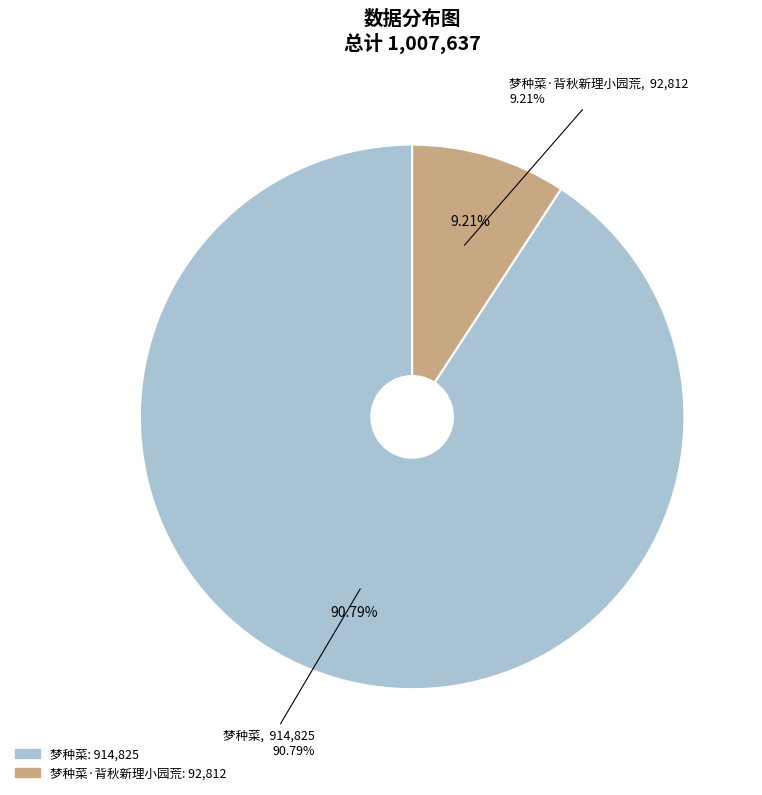

True or false: 梦种菜 accounts for 91% of the total.

True